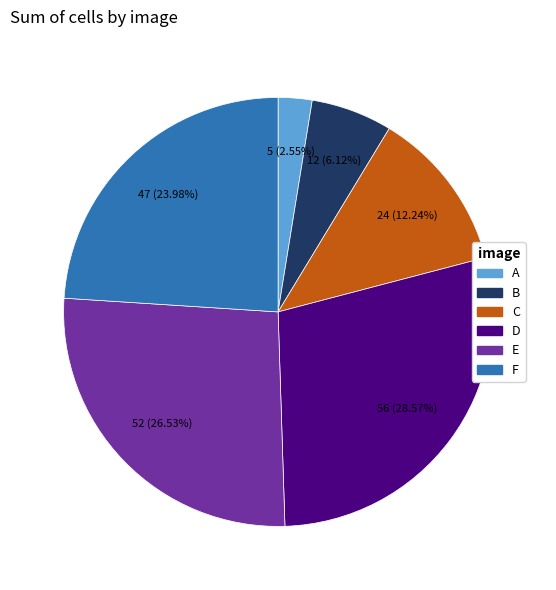

Rank the categories by value from highest to lowest.

D, E, F, C, B, A